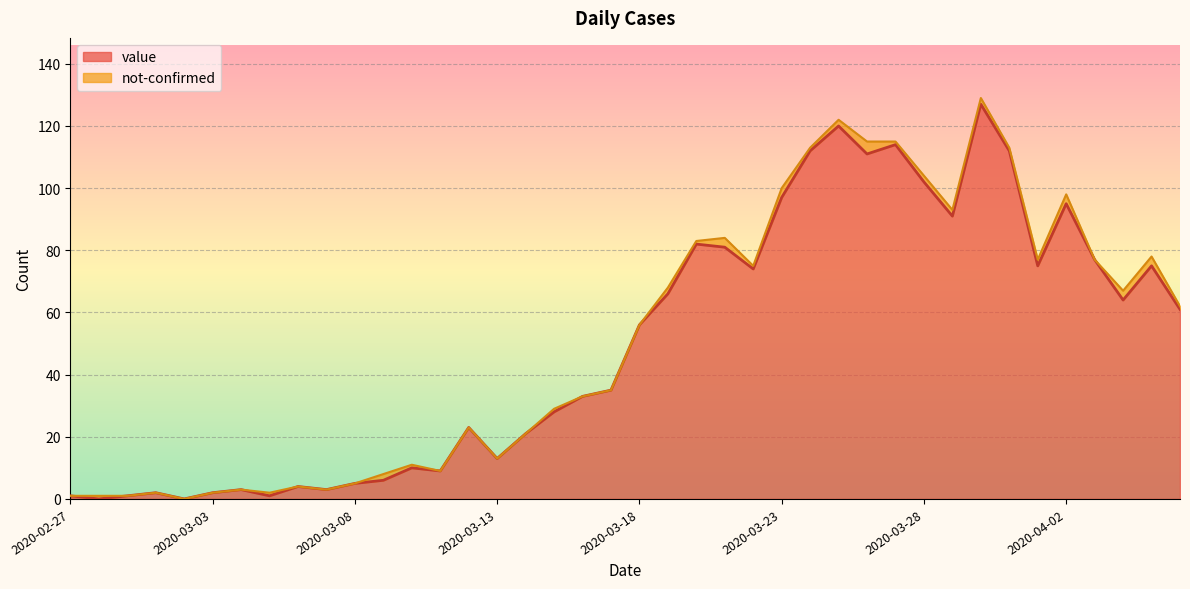

How many interior local valleys (lower than both neighbors) does the data have?

11